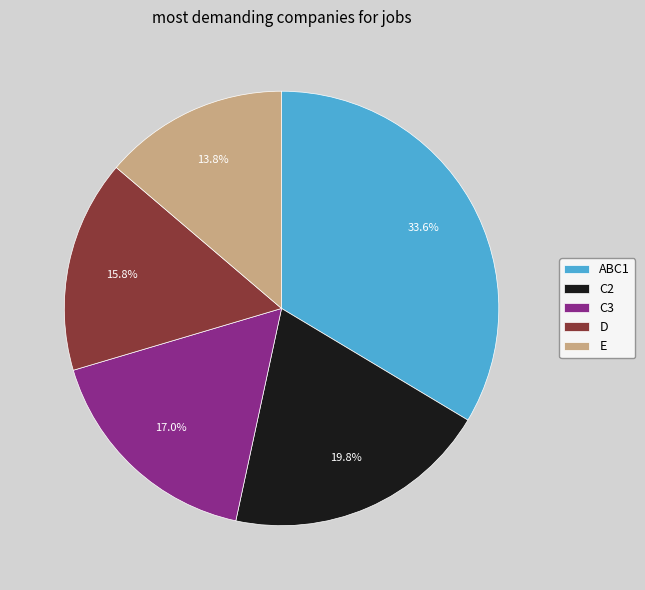

Which slice is the largest?

ABC1